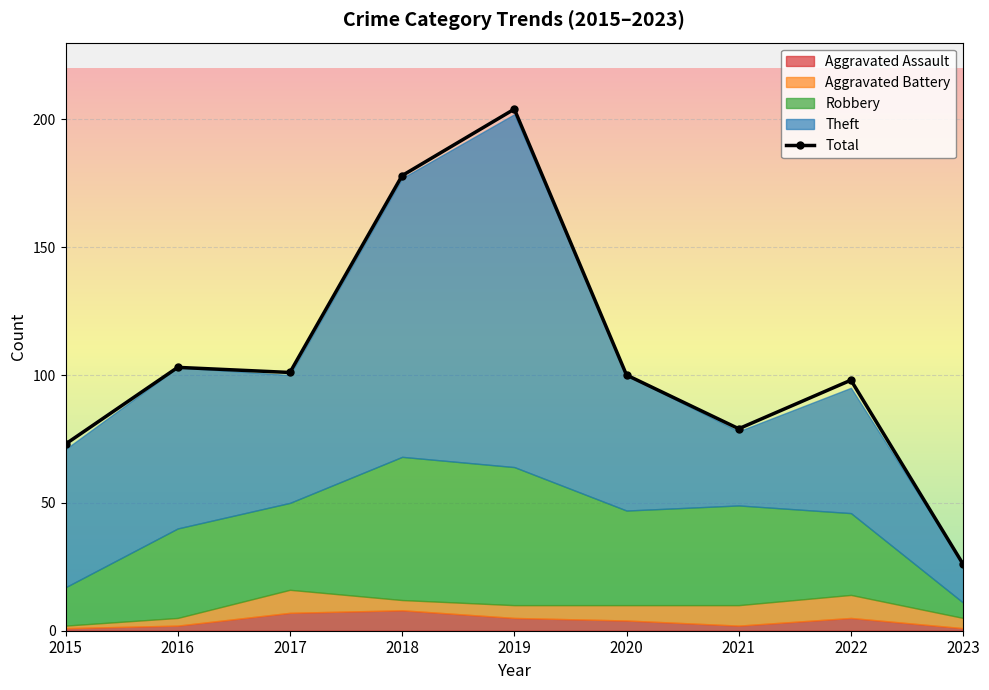

Reading left to right, extract all data points from this chart.

73	103	101	178	204	100	79	98	26